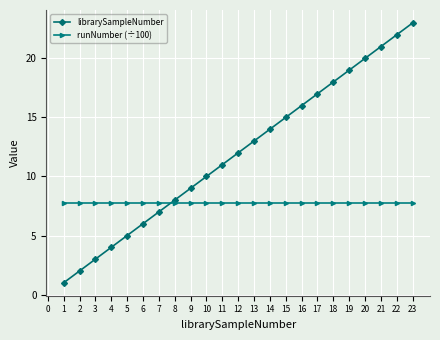

Does the chart display data point markers on the line(s)?

Yes